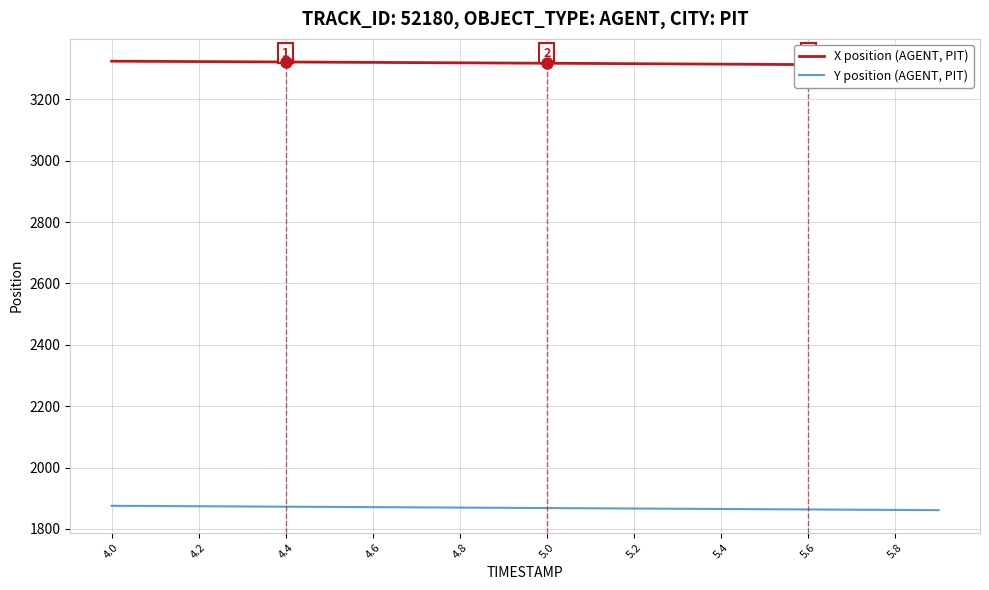

How many data points in X position (AGENT, PIT) are above 3318?

10